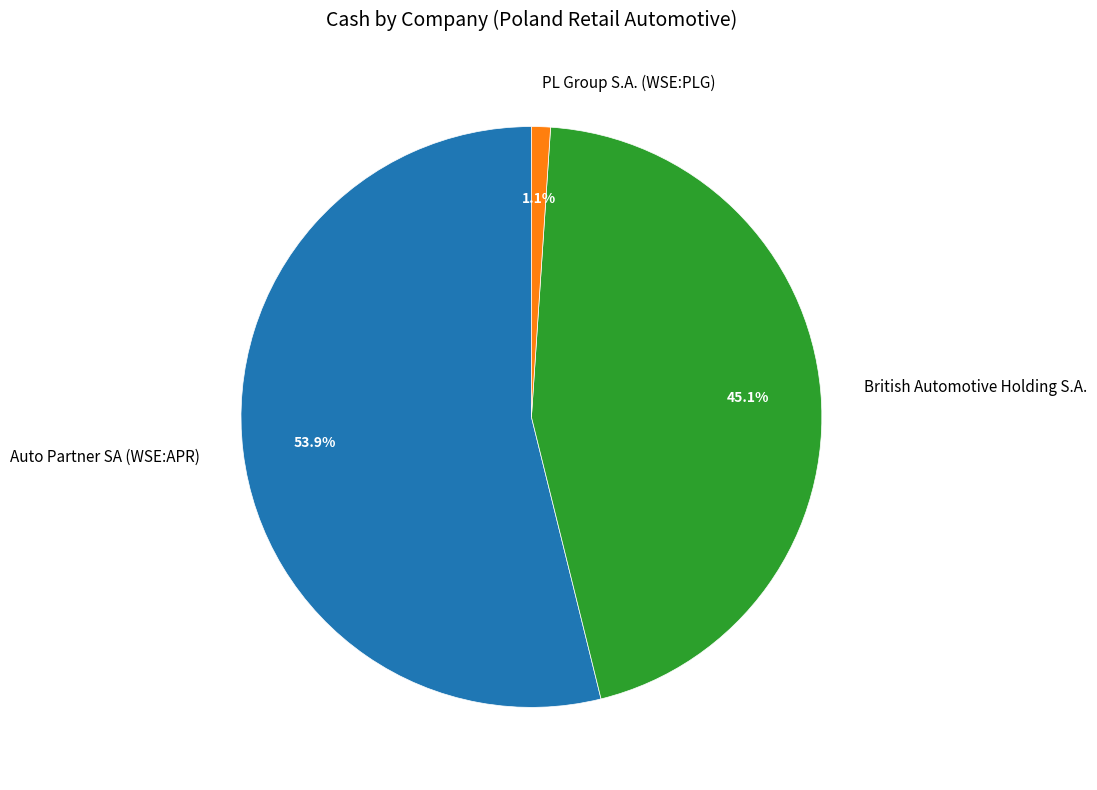

To the nearest percent, what portion does PL Group S.A. (WSE:PLG) represent?

1%